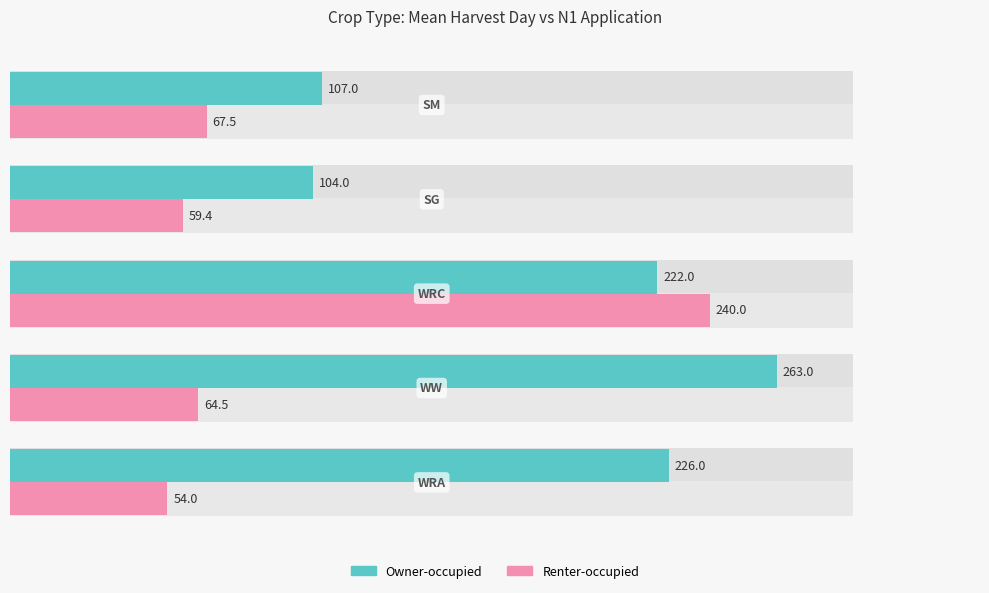

Rank the series at 50 from lowest to highest value.

Renter-occupied, Owner-occupied